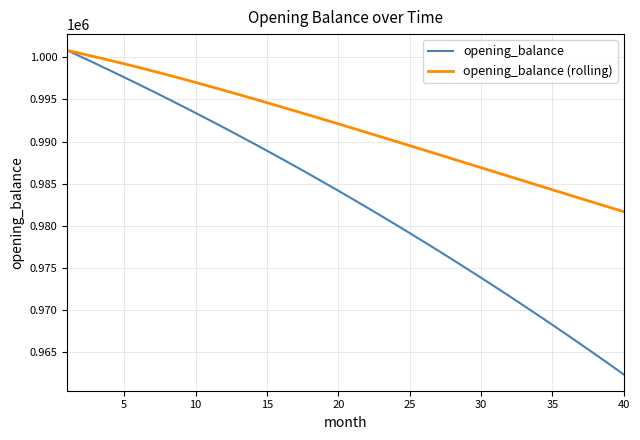

Does the chart display data point markers on the line(s)?

No